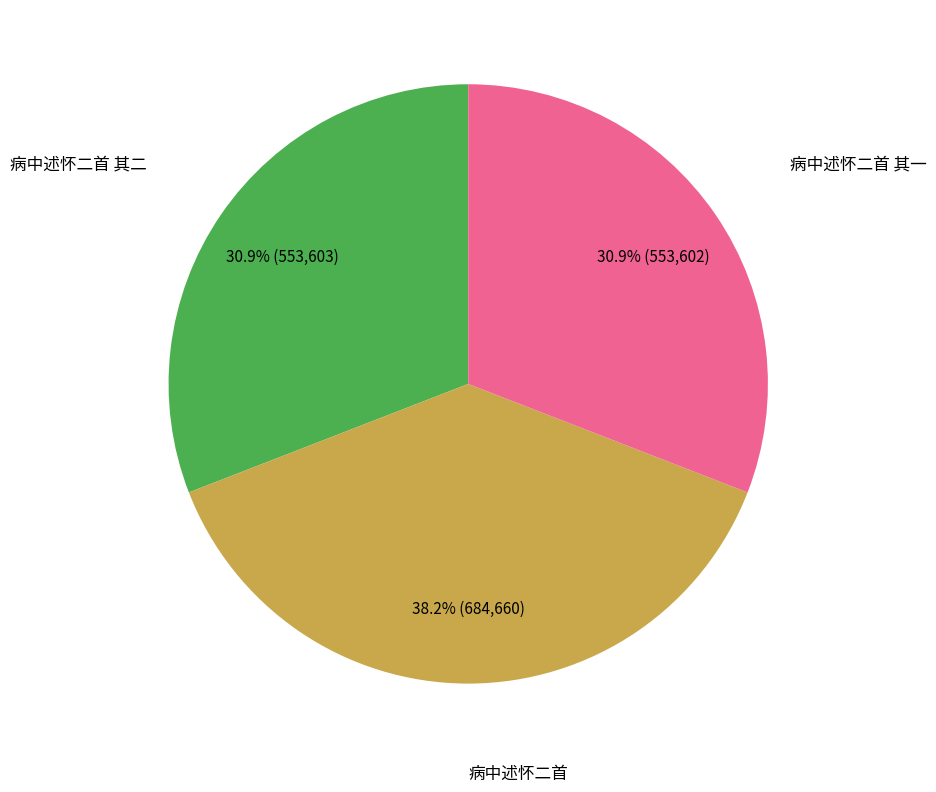

Is there any slice that represents more than half of the pie?

No